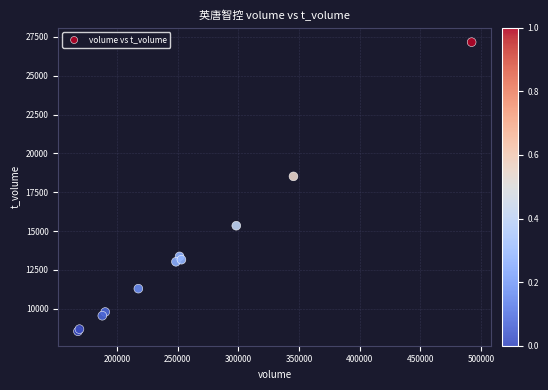

What Y value in the scatter plot is closest to 17860?

18526